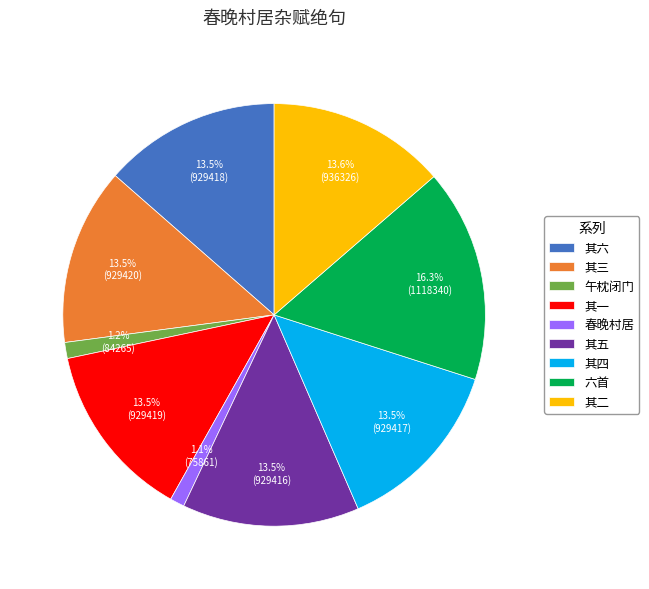

Count the number of slices in the pie.

9